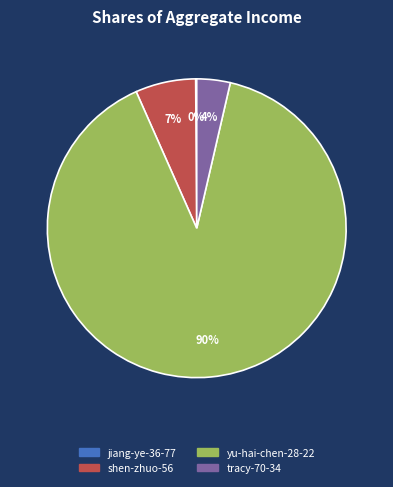

Does shen-zhuo-56 account for over 50% of the chart?

No